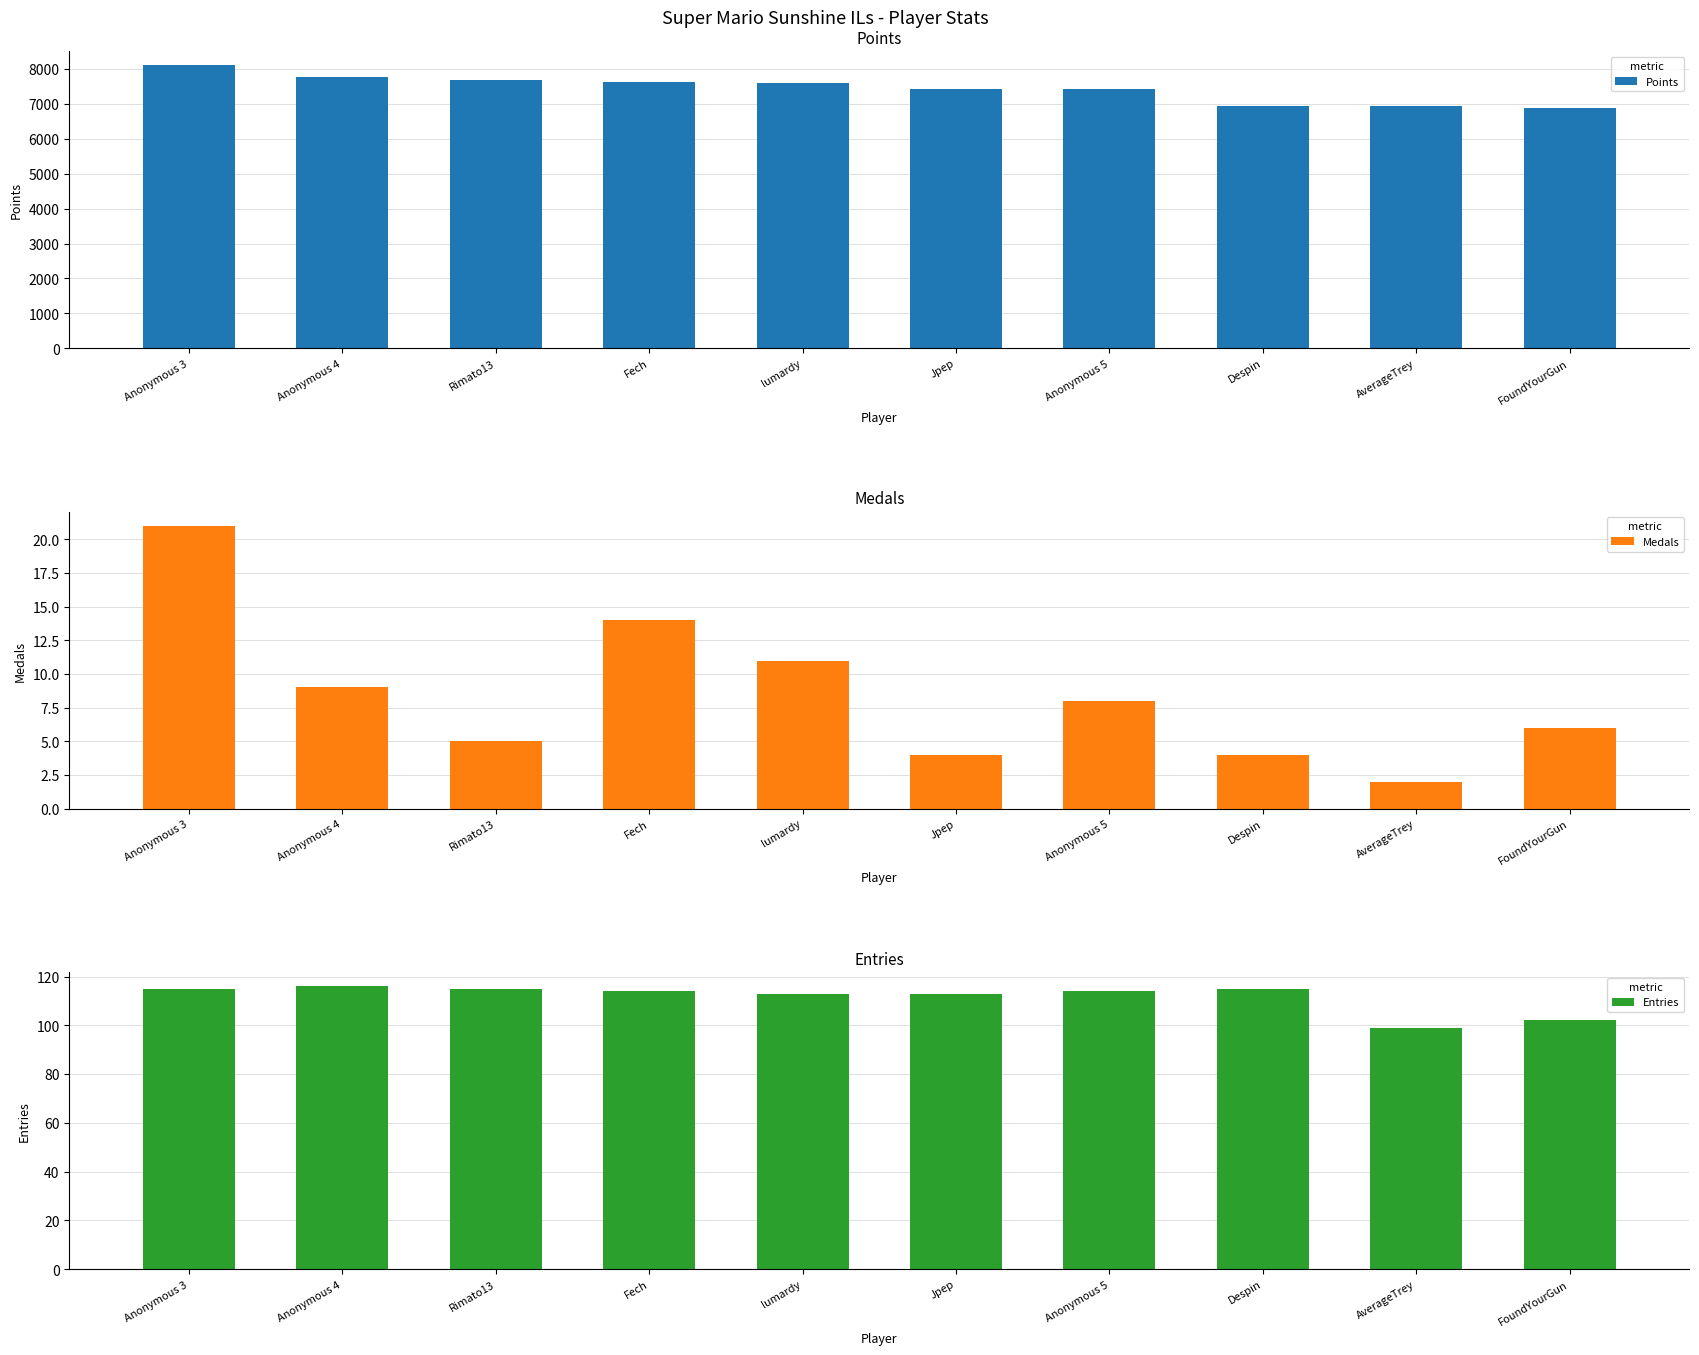

What position from the left is Anonymous 4?

2